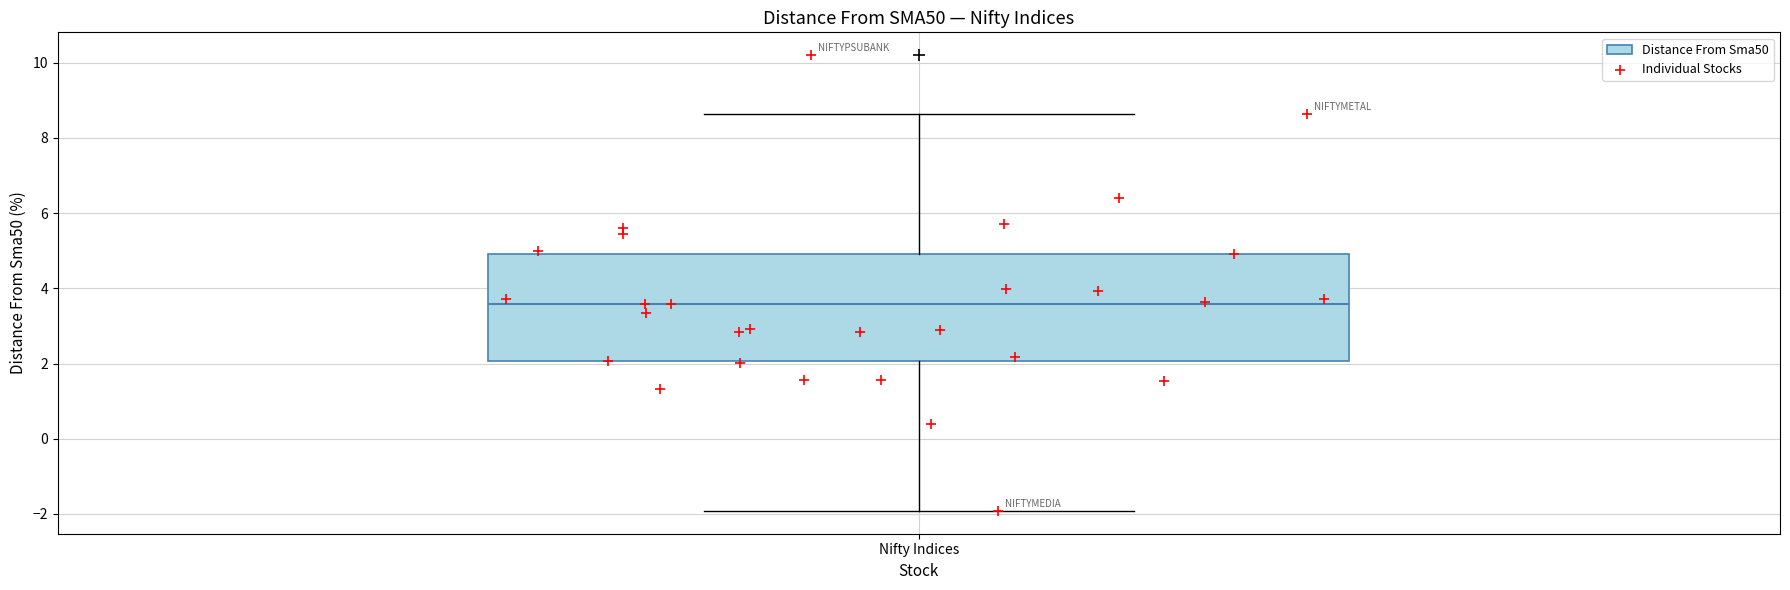

Transcribe this box plot: give where the median line is, the range the box spans, and where the two whiskers end, as read against the y-axis. The values are not printed on the chart, so give them approximately, as read against the axis.

median 3.6, box 2.0 to 5.0, whiskers -2.0 to 8.6